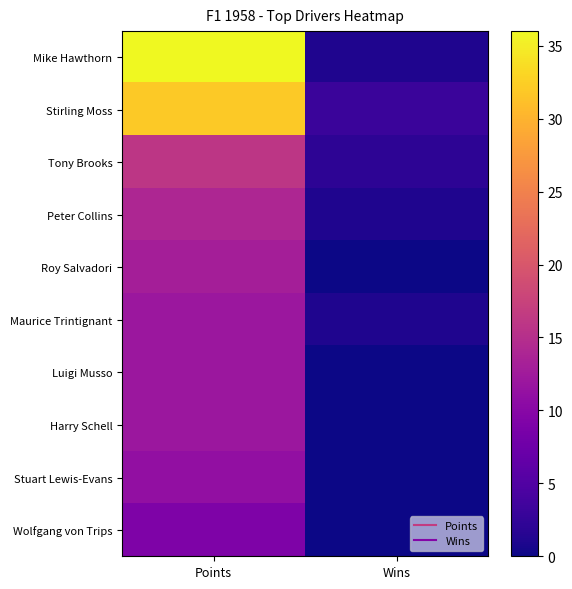

What is the difference between the highest and lowest values at Points?

27